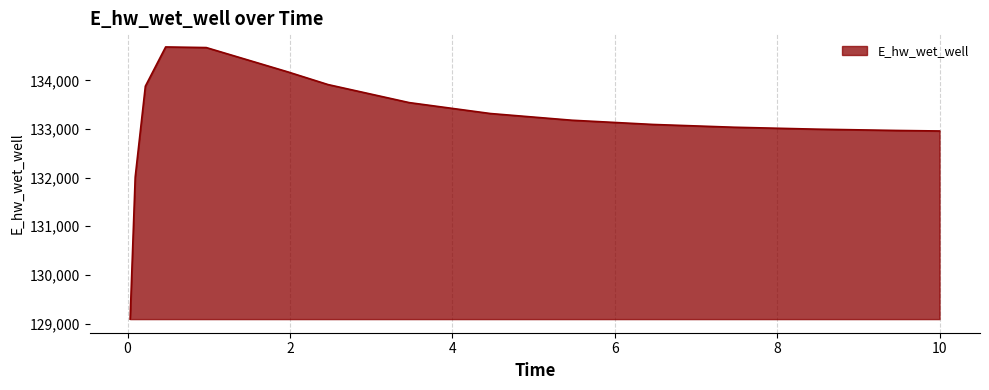

What is the greatest value displayed?

134686.7